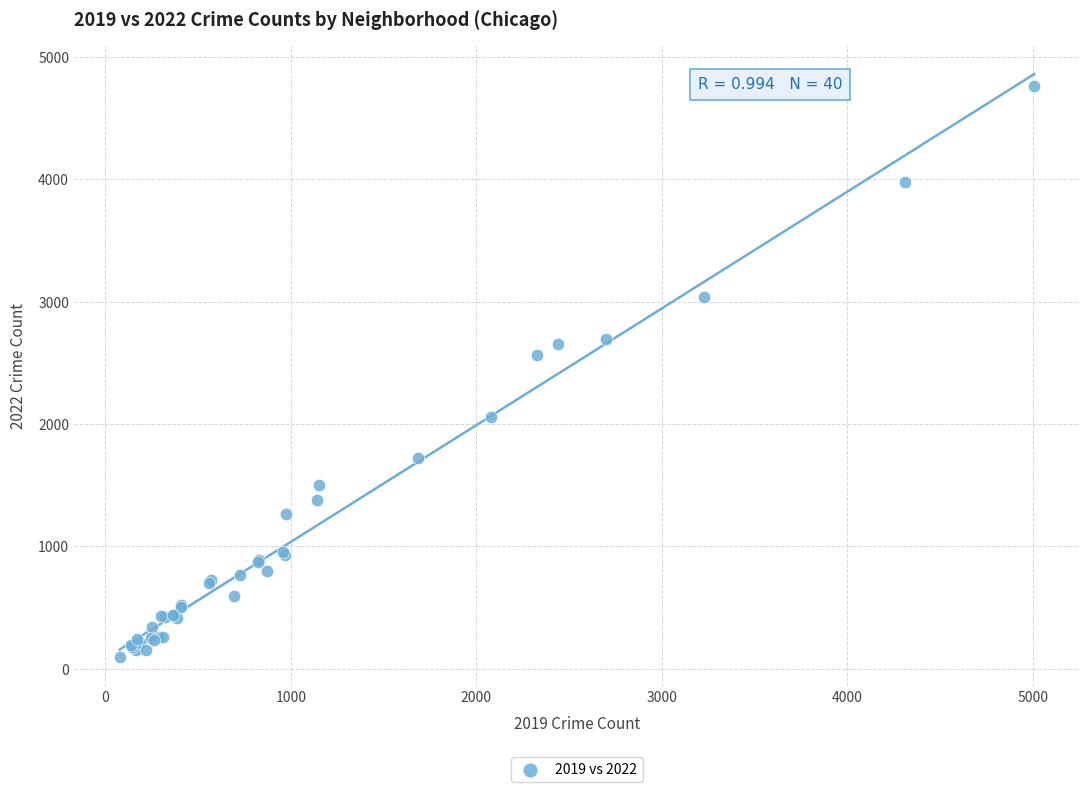

What Y value in the scatter plot is closest to 2430?

2566